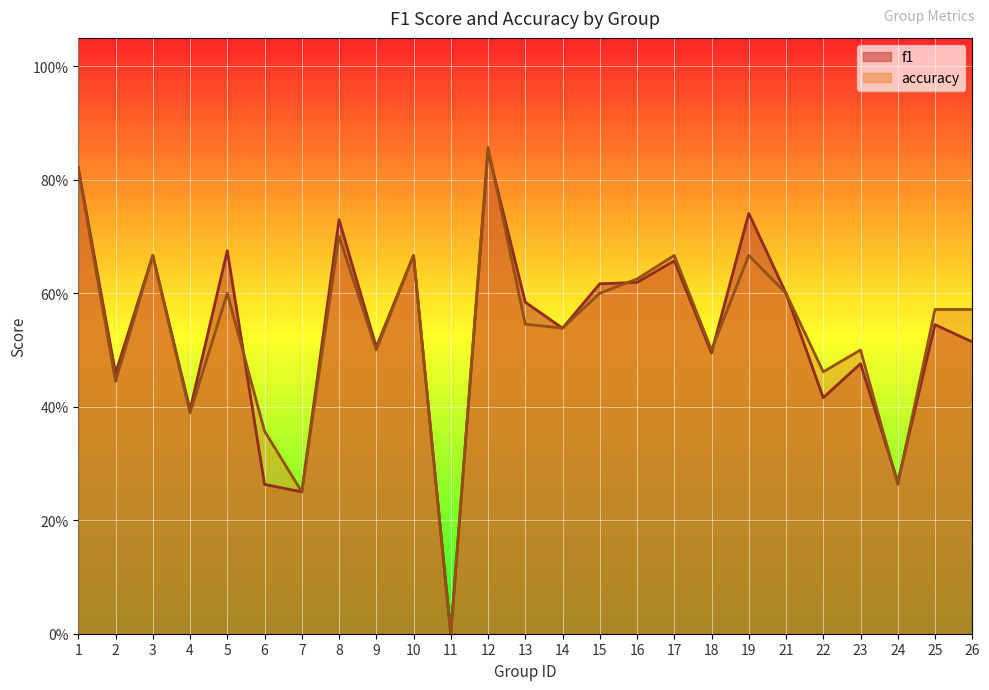

Count the accuracy values in the range 0 to 1.

25